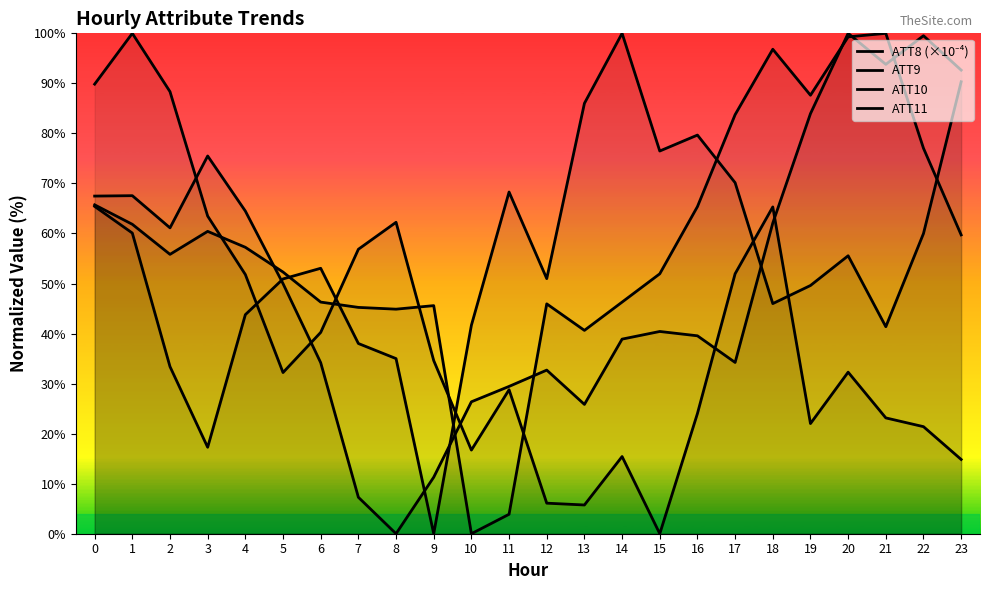

How many lines are shown in the chart?

4